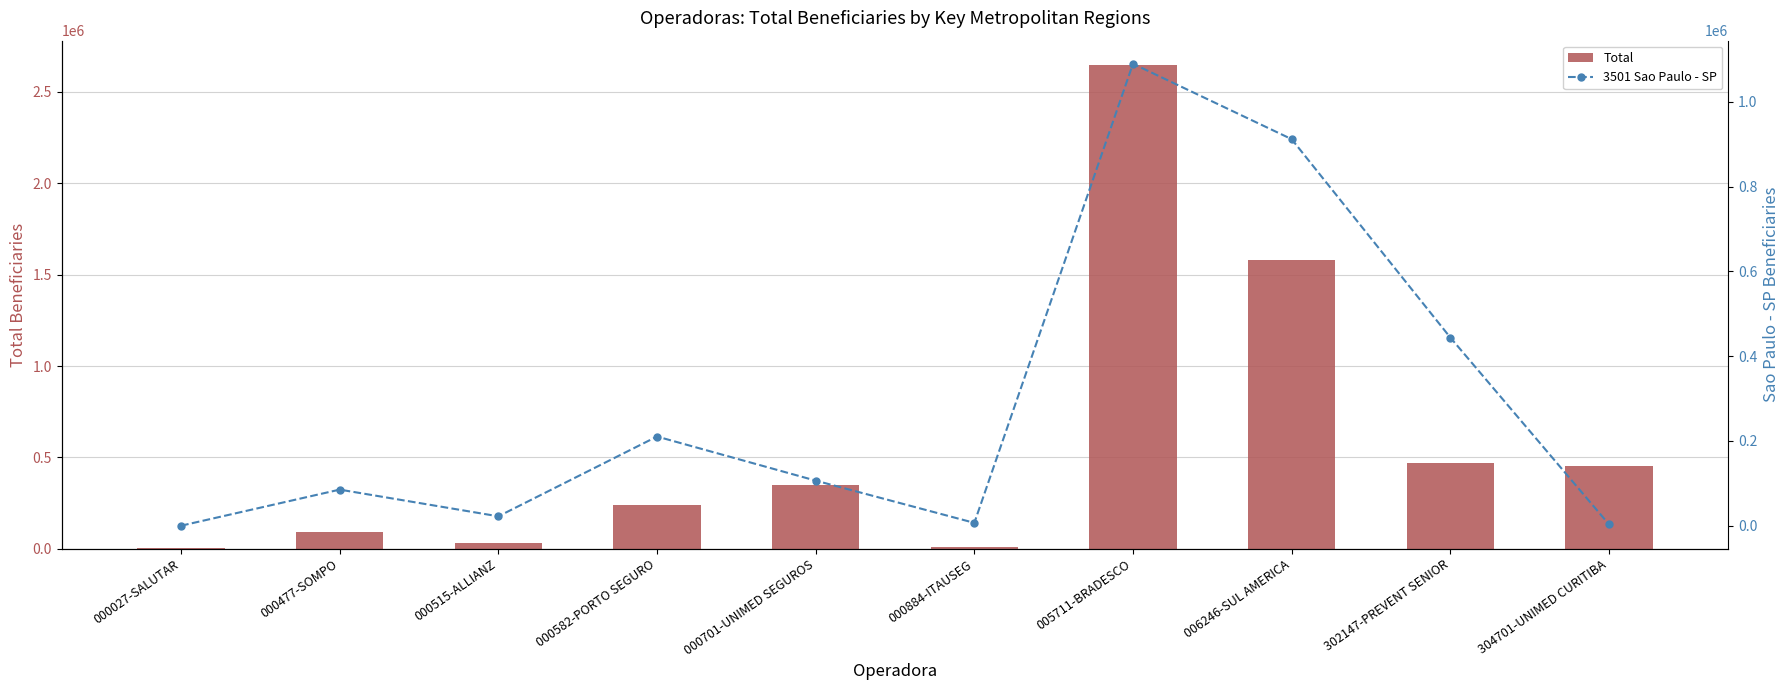

Reading left to right, extract all data points from this chart.

Total: 2282	89324	29425	240940	348988	8448	2647265	1578727	468678	452555
3501 Sao Paulo - SP: 93	85253	22250	210448	106475	6826	1089619	911781	444004	3350